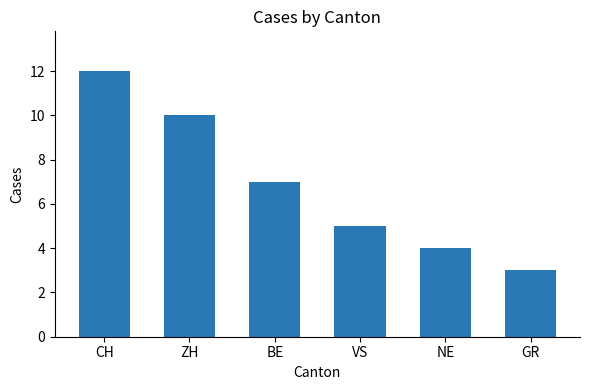

The value at NE is 4. True or false?

True